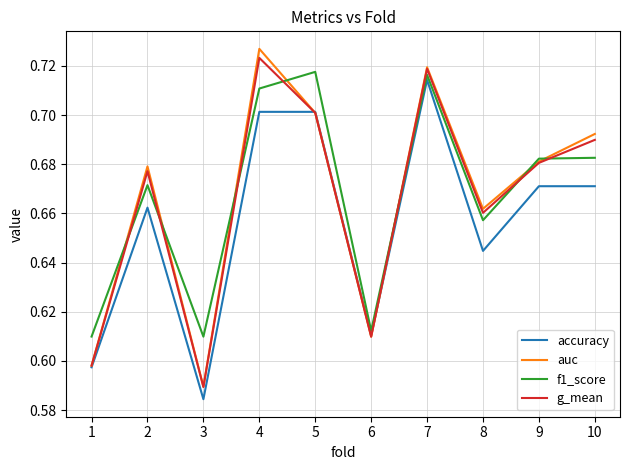

Is it true that f1_score equals 0.7 at 9?

True